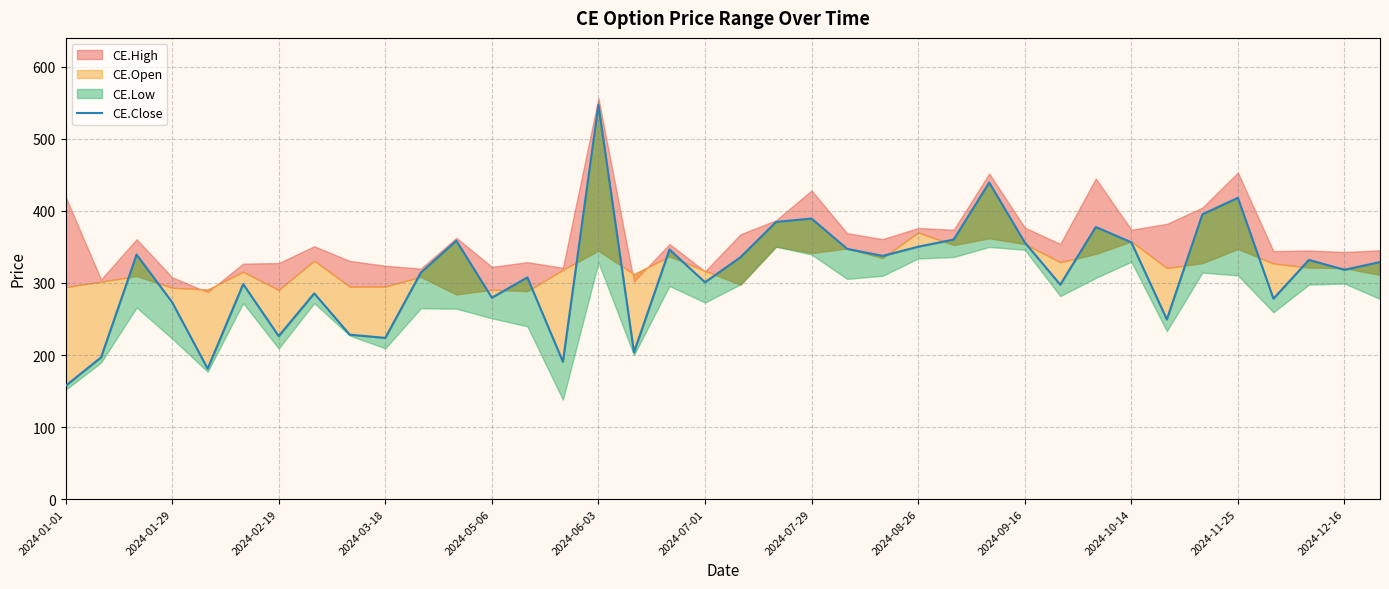

True or false: the data has more than 2 interior local peaks.

True